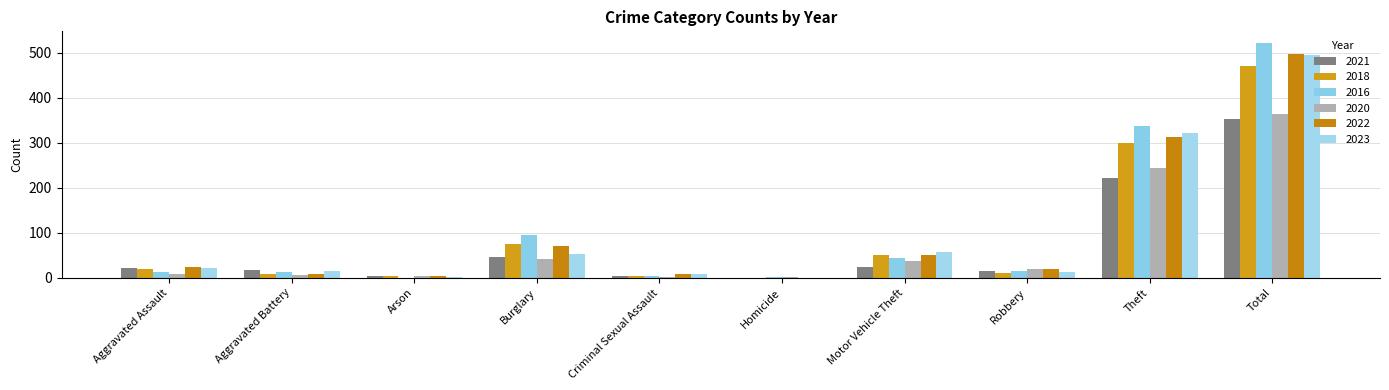

At which category is the sum across all series the highest?

Total